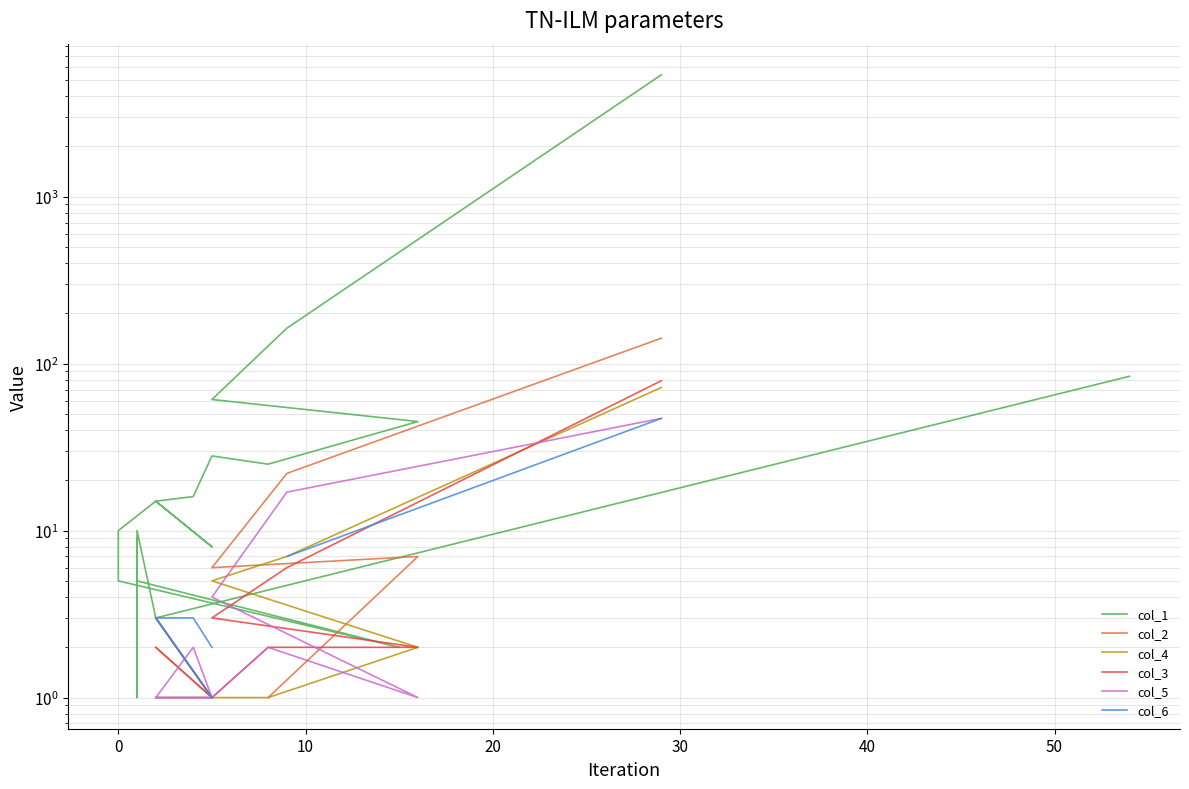

Which series has the largest range (max minus min)?

col_1